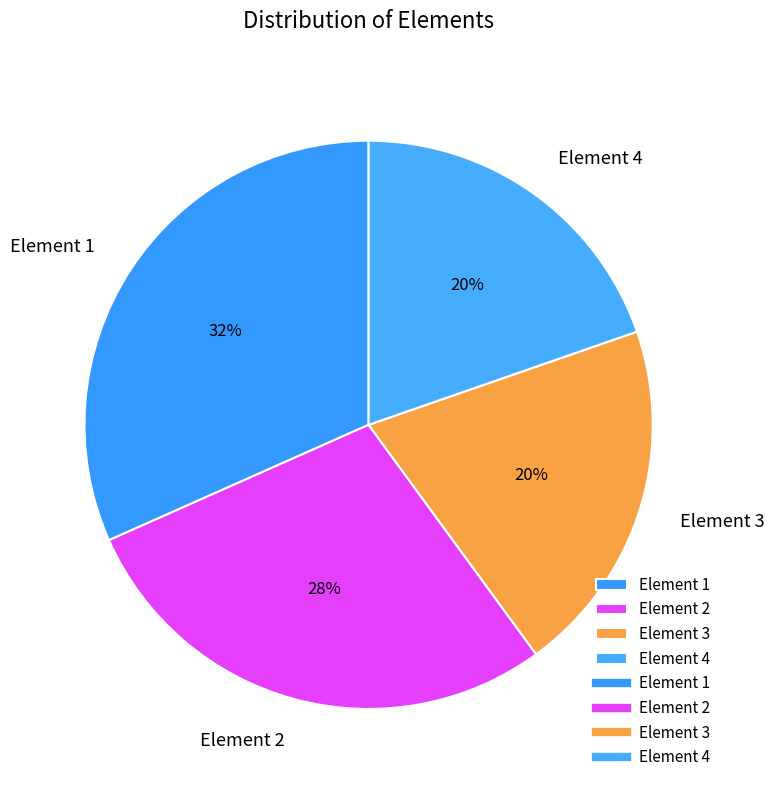

Approximately how many times larger is the value at Element 2 compared to Element 3?

1.4